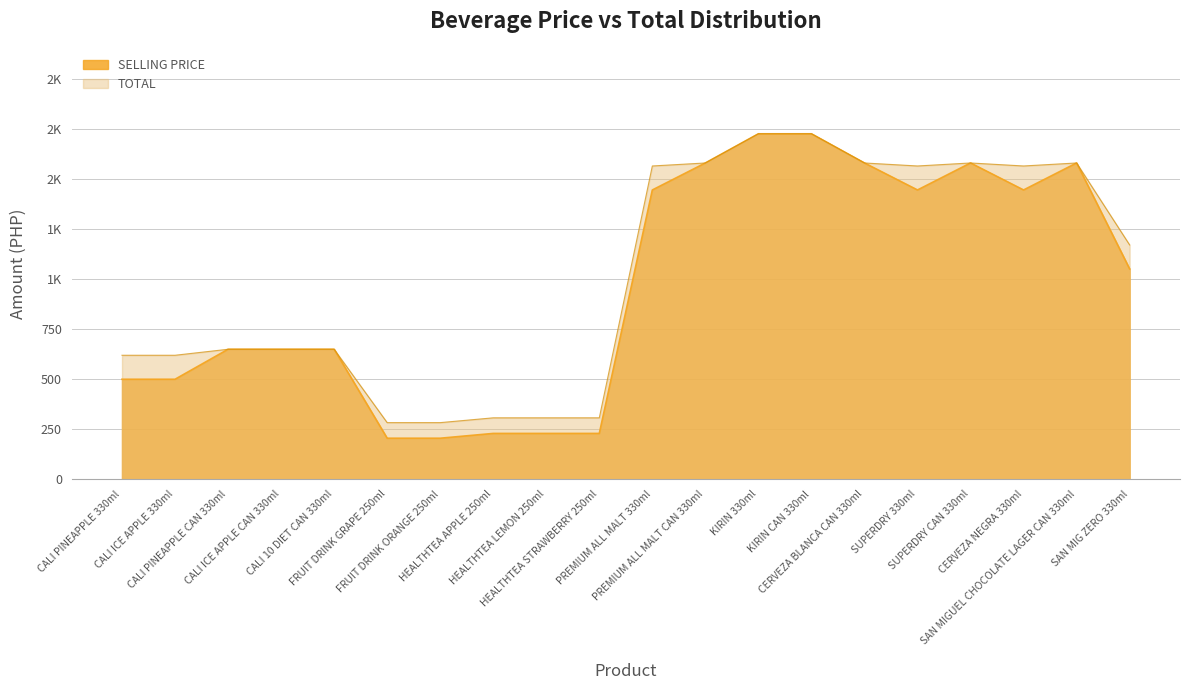

What is the value of the TOTAL point at the 20th from the left?

1172